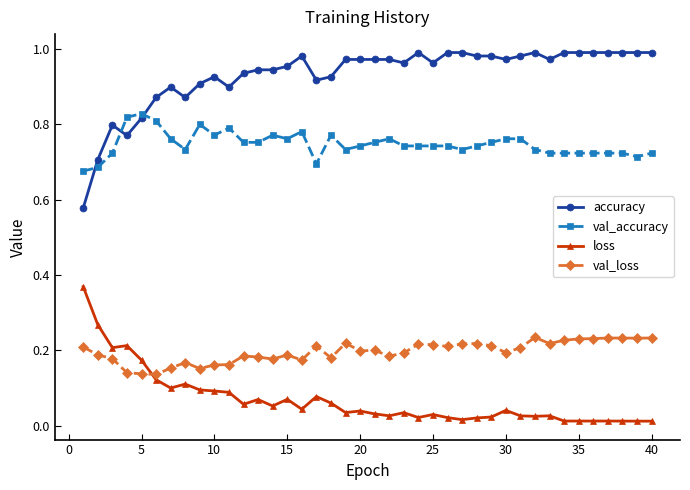

Which series has the widest spread of values?

accuracy